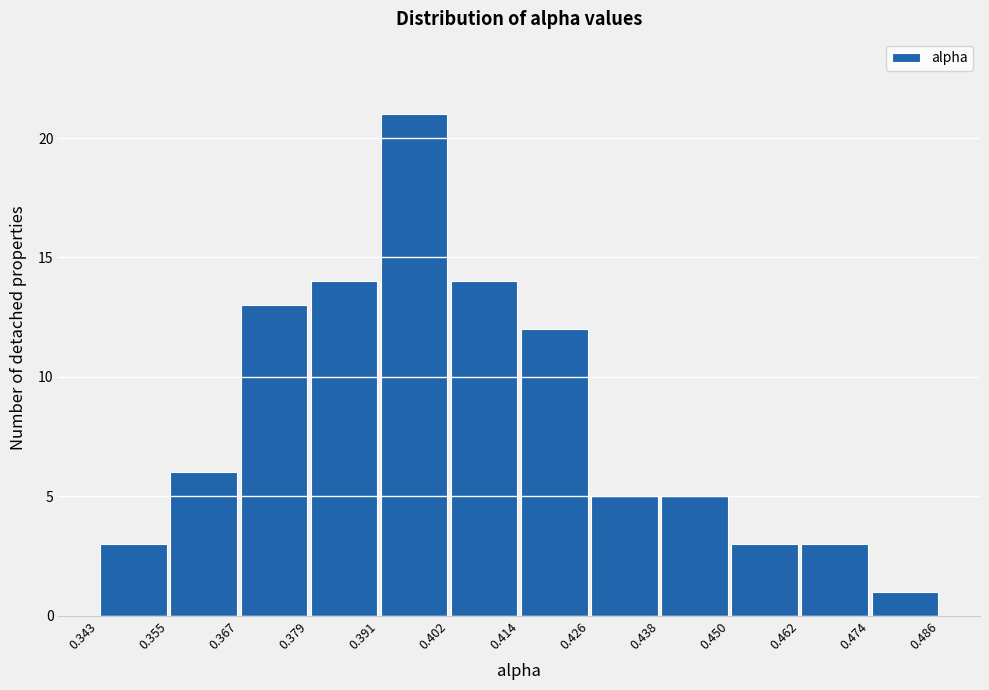

Reading left to right, transcribe this chart: for each bar, give the range it covers on the x-axis and its height. The values are not printed on the chart, so give them approximately, as read against the axis.

0.343 to 0.355: 3
0.355 to 0.367: 6
0.367 to 0.379: 13
0.379 to 0.391: 14
0.391 to 0.402: 21
0.402 to 0.414: 14
0.414 to 0.426: 12
0.426 to 0.438: 5
0.438 to 0.450: 5
0.450 to 0.462: 3
0.462 to 0.474: 3
0.474 to 0.486: 1